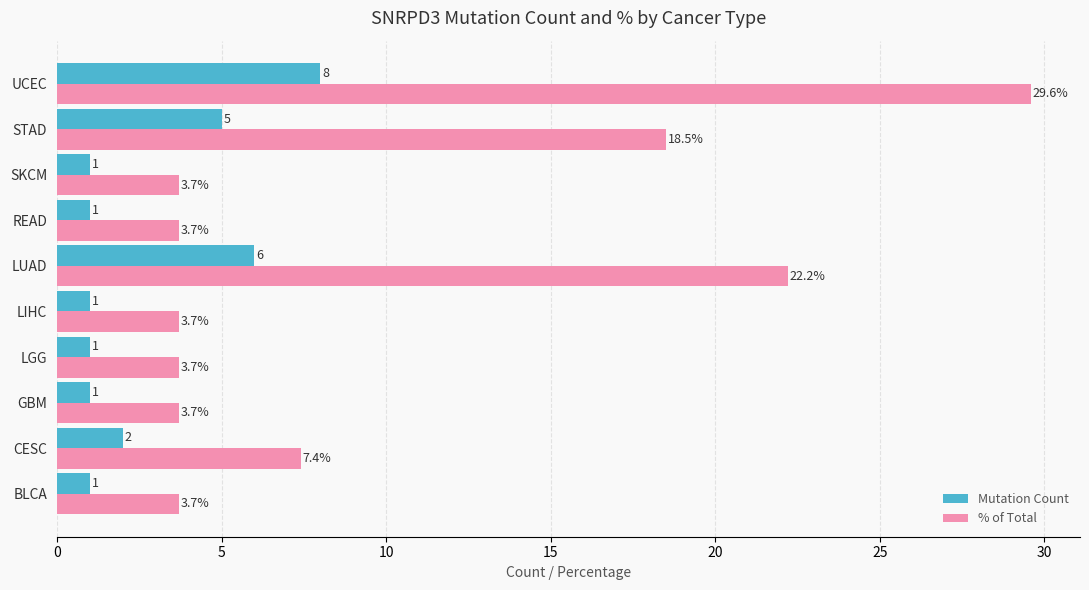

What is the highest value of the Mutation Count series?

8.0